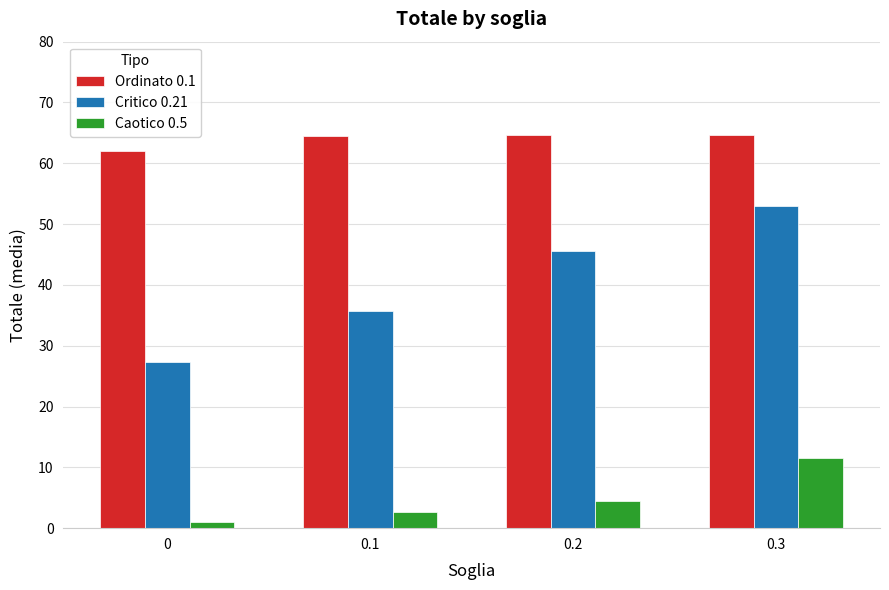

What is the greatest value displayed?

64.6